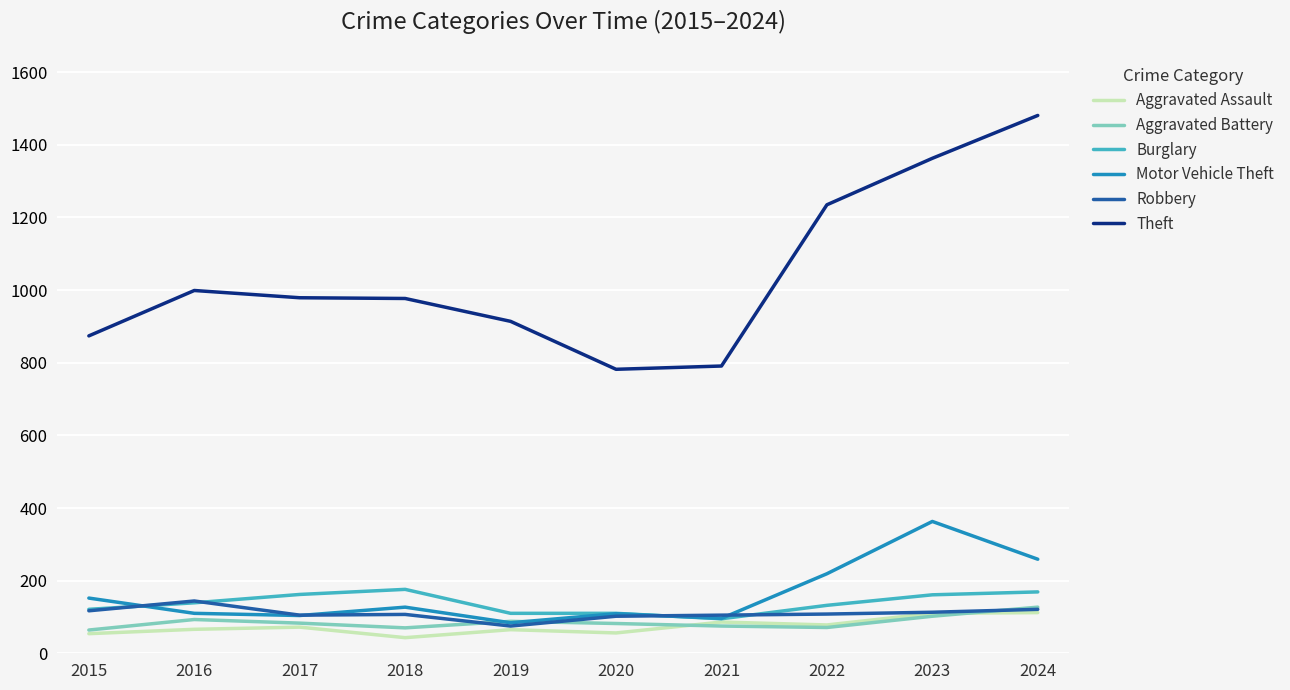

After their last crossing, which series has the higher values: Robbery or Motor Vehicle Theft?

Motor Vehicle Theft